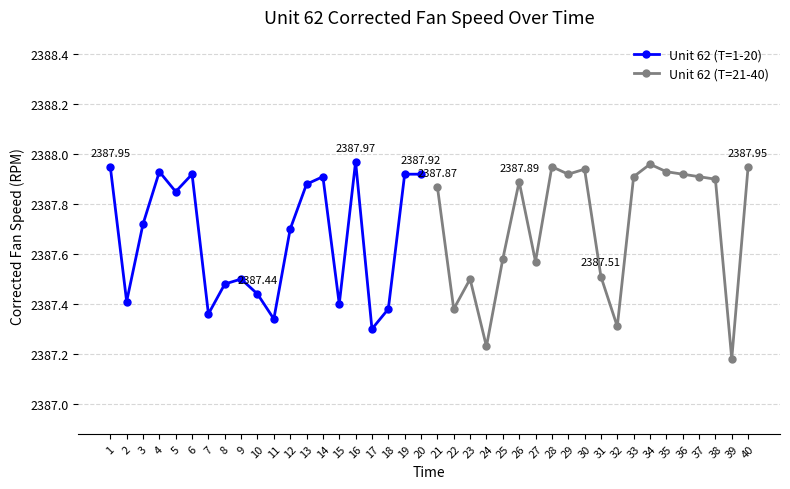

In Unit 62 (T=1-20), how many points are lower than both neighbors (excluding endpoints)?

6